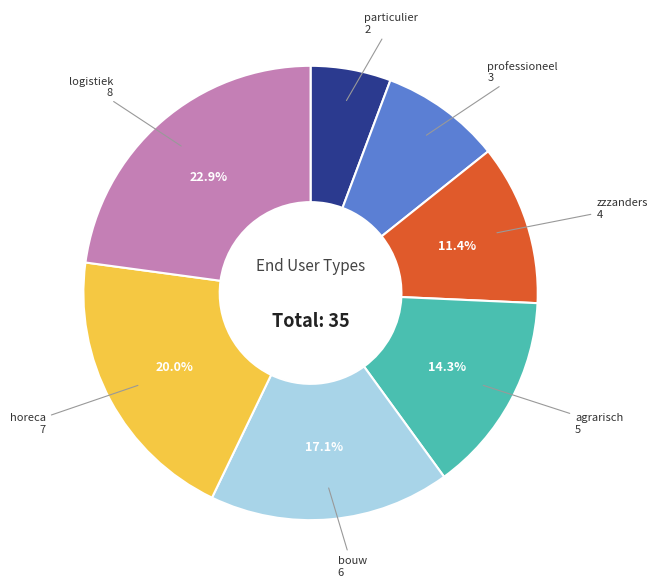

To the nearest percent, what percentage of the pie is bouw?

17%